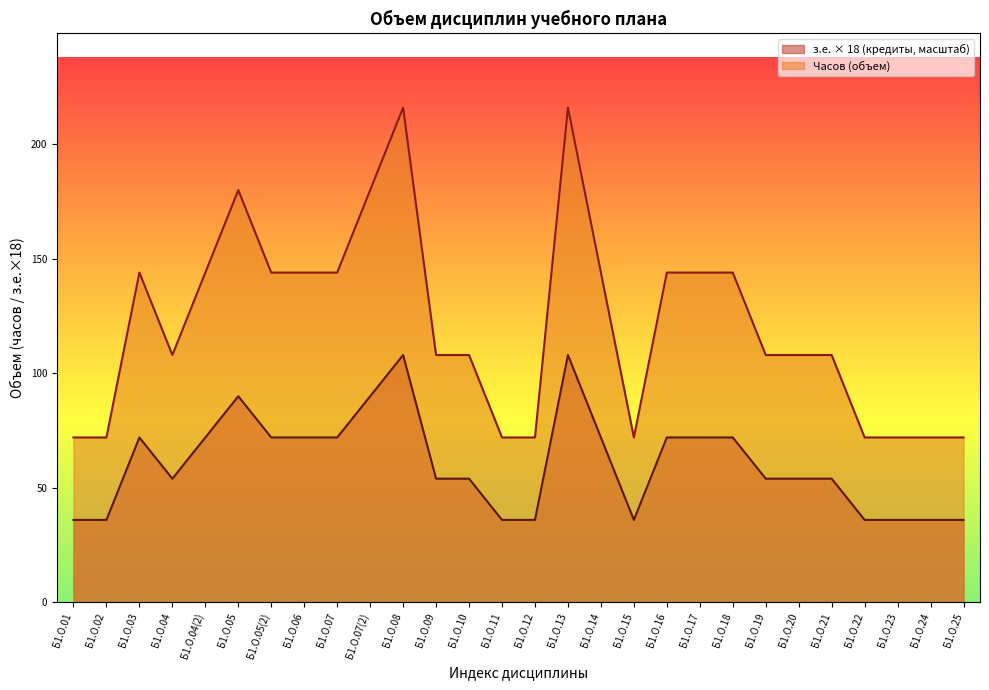

Does the chart have visible grid lines?

No